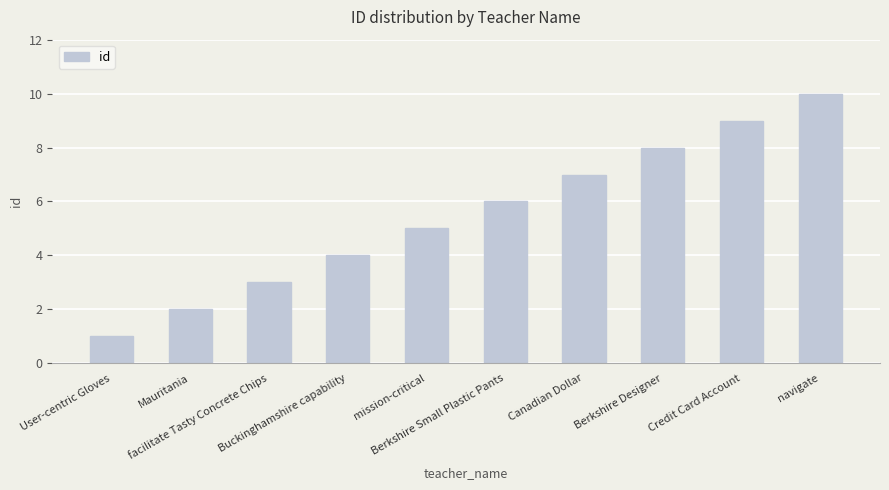

Between Berkshire Small Plastic Pants and Buckinghamshire capability, which is larger?

Berkshire Small Plastic Pants